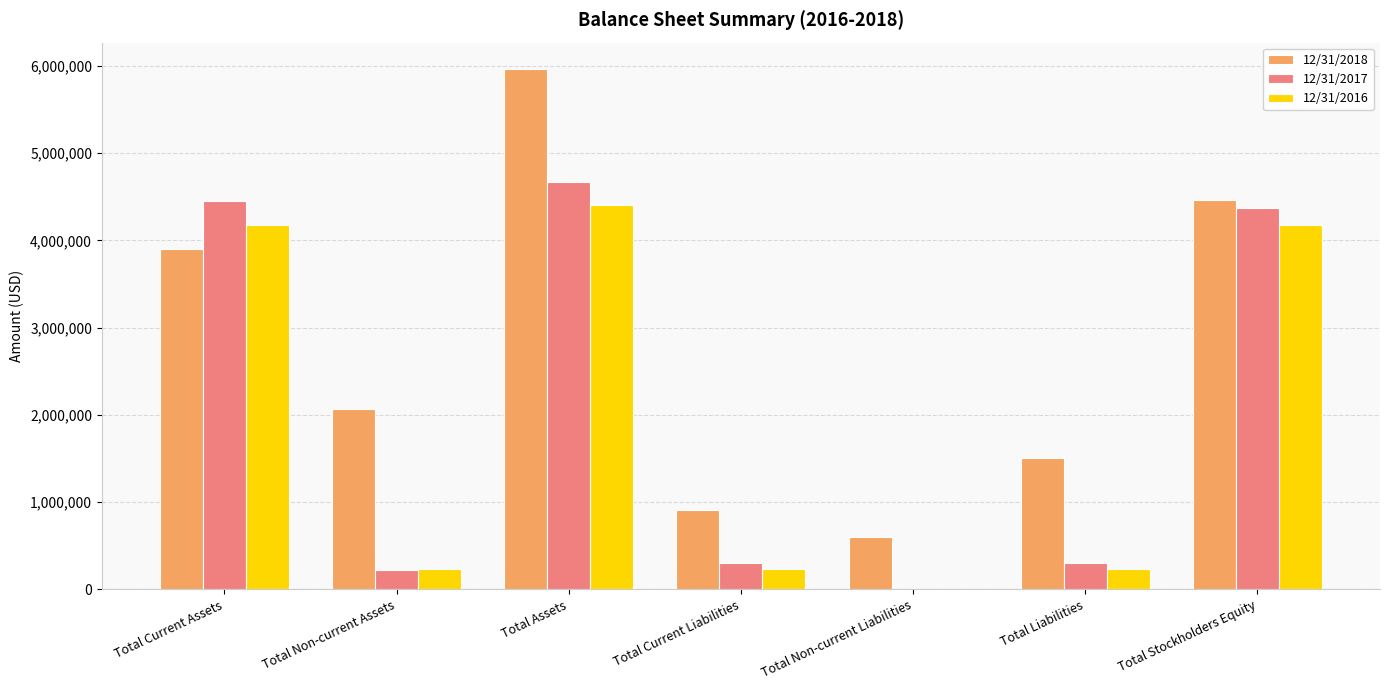

Which series changed the most between Total Assets and Total Liabilities?

12/31/2018